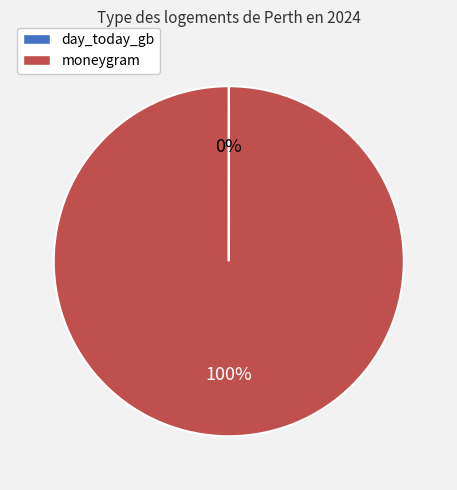

Is there any slice that represents more than half of the pie?

Yes